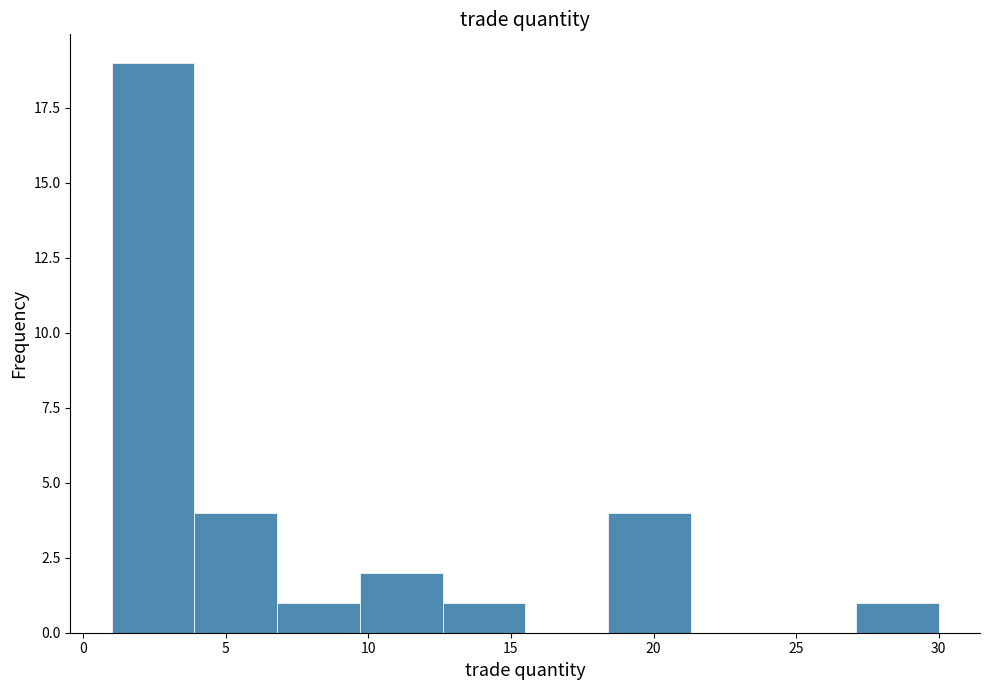

Over which range of the x-axis is the bar tallest?

1.0 to 3.9